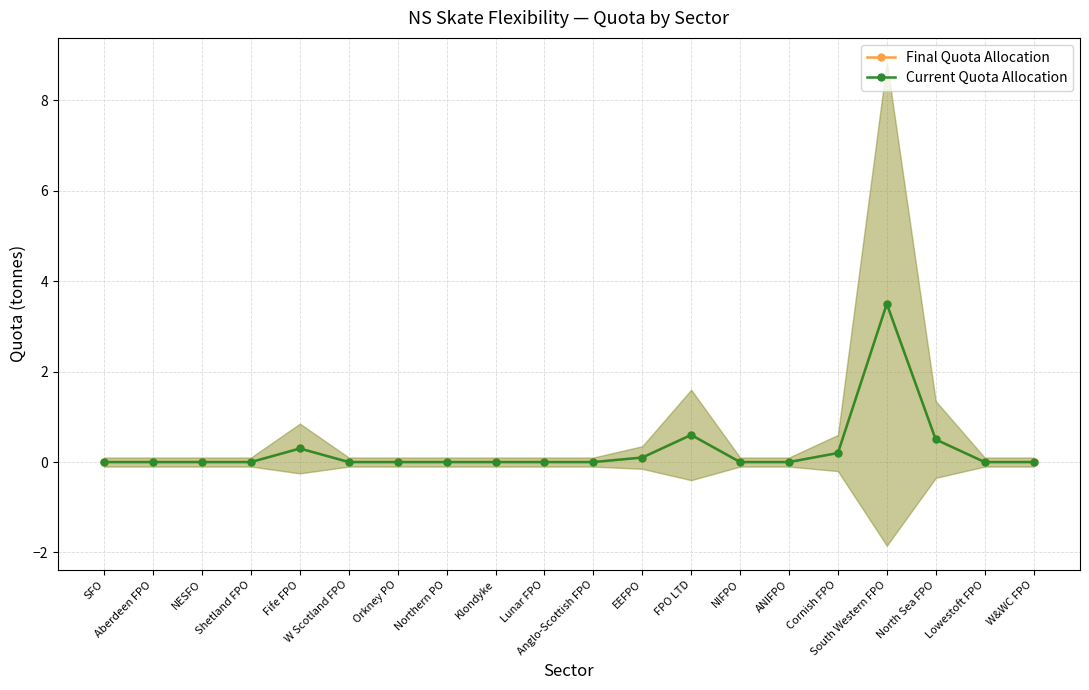

True or false: Current Quota Allocation and Final Quota Allocation intersect in this chart.

False